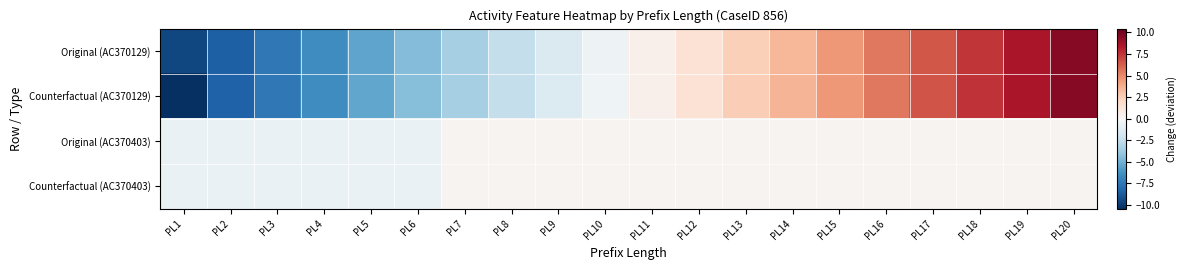

Which has a higher value, PL18 or PL8?

PL18